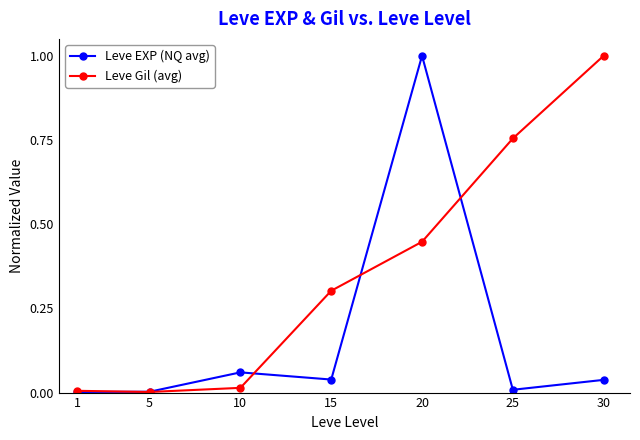

What is the maximum value for Leve Gil (avg)?

1.0